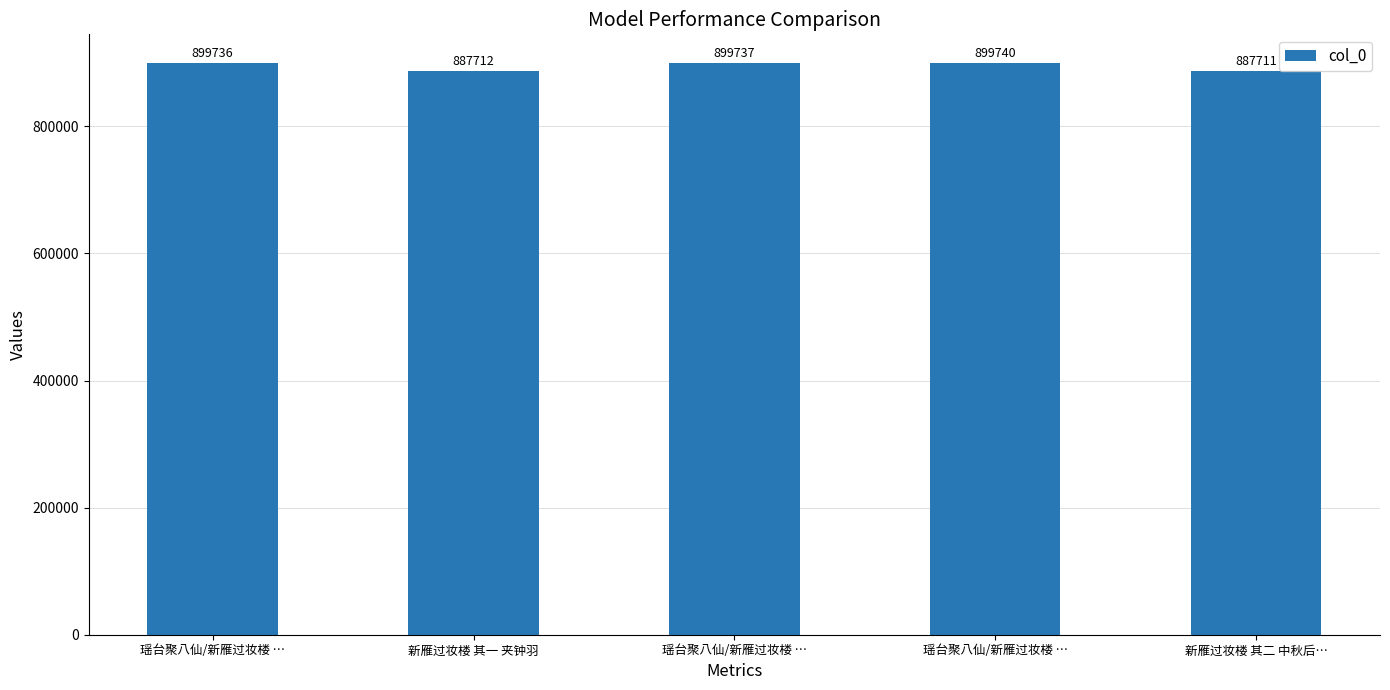

What is the difference between the values at 瑶台聚八仙/新雁过妆楼 … and 瑶台聚八仙/新雁过妆楼 …?

1